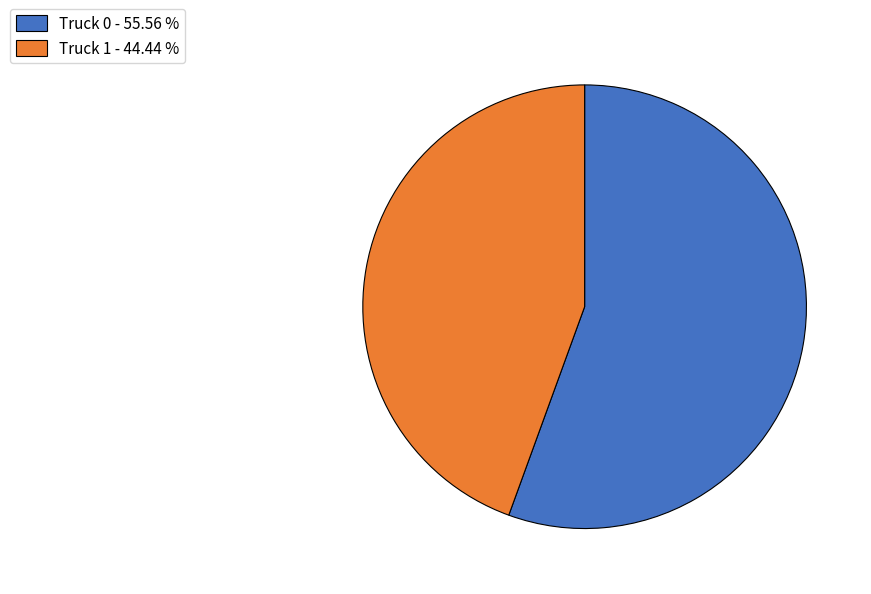

The Truck 1 slice represents 54% of the pie. True or false?

False